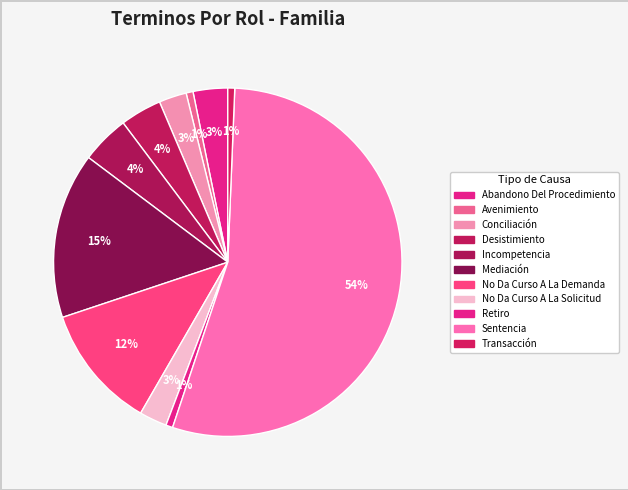

How many segments does this pie chart have?

11